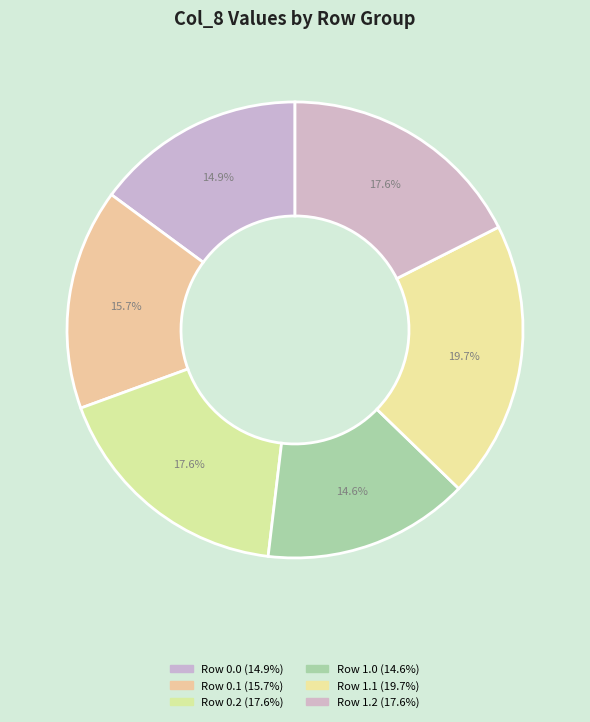

Count the number of slices in the pie.

6